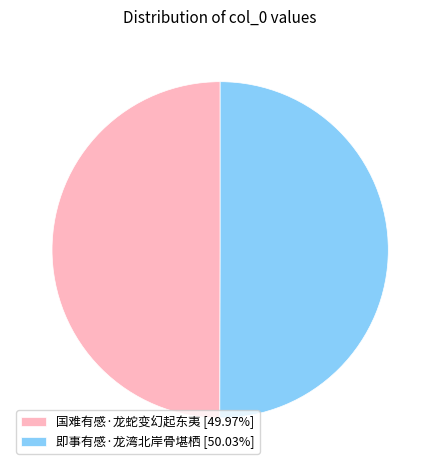

Is it true that 即事有感·龙湾北岸骨堪栖 is 60% of the pie?

False